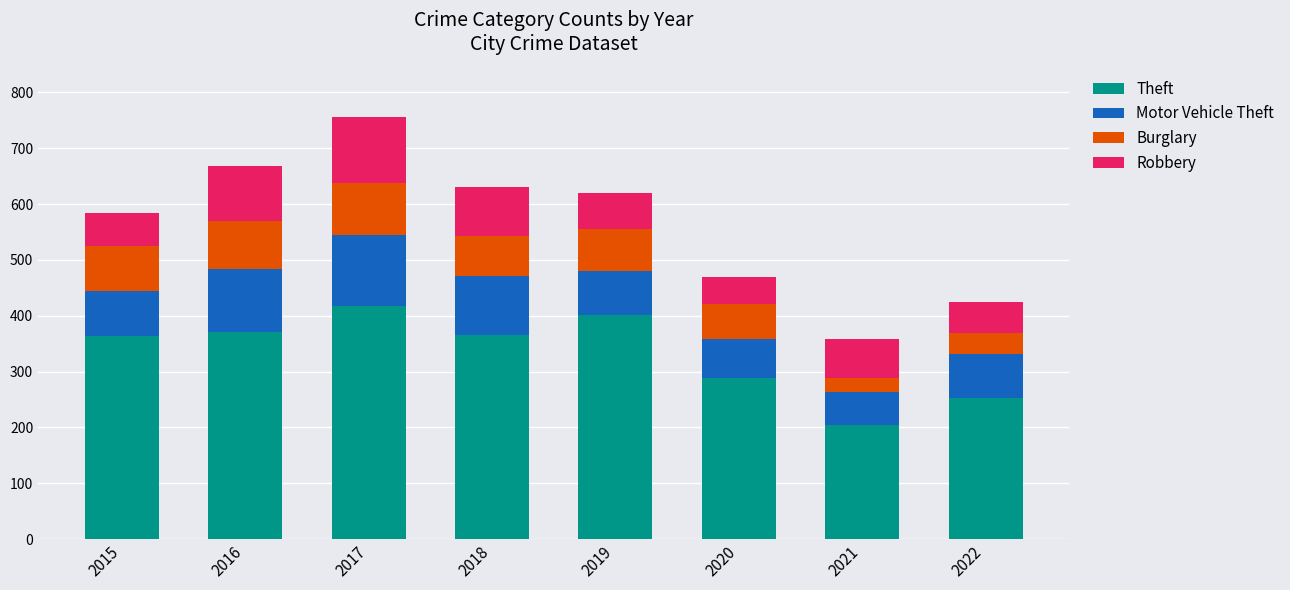

What is the difference between the maximum and minimum values in the Theft series?

214